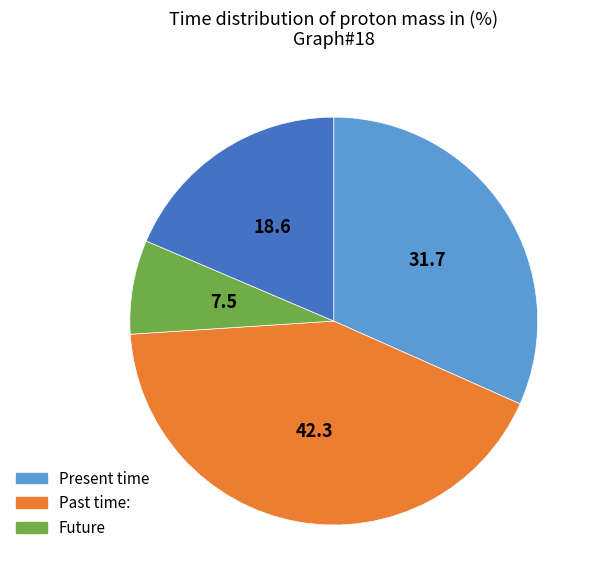

Is there any slice that represents more than half of the pie?

No